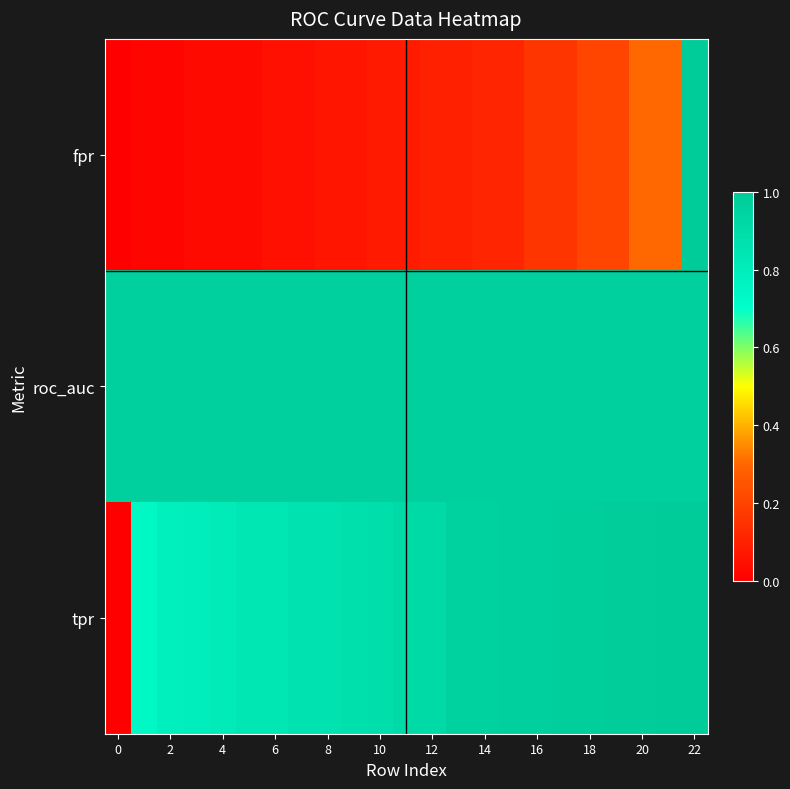

Count the number of data series in this chart.

3